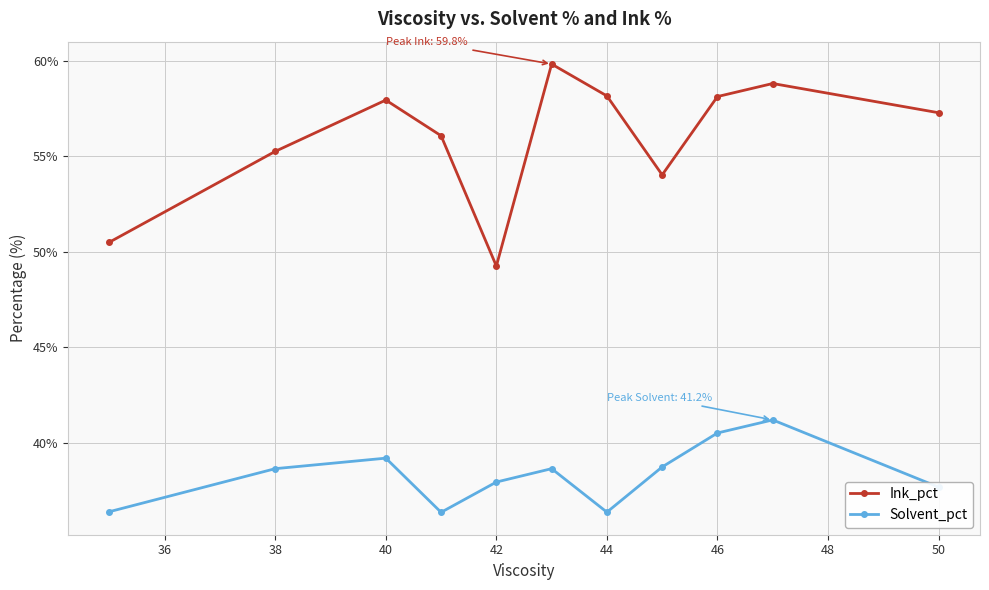

What is the smallest value displayed?

36.4